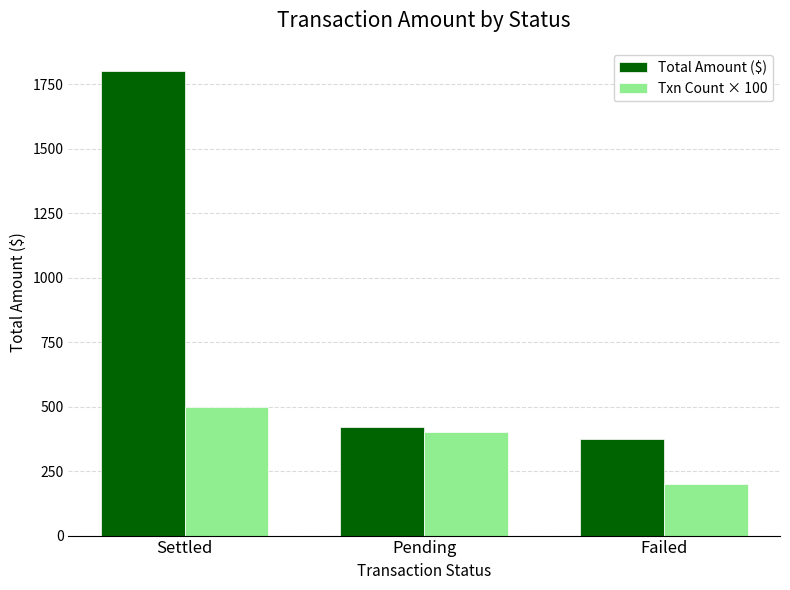

At which label is Txn Count × 100 closest to 350?

Pending